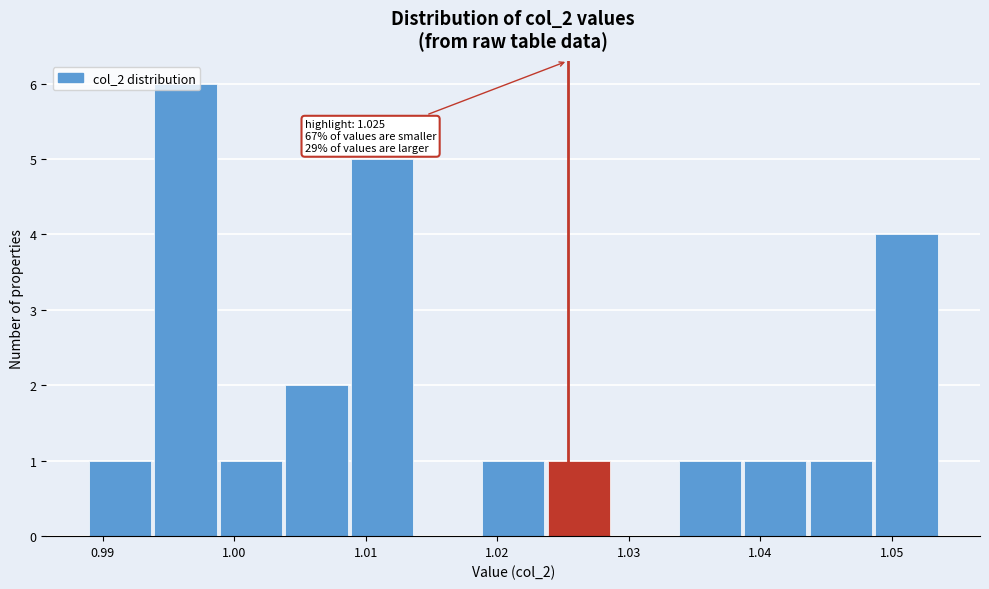

Over which range of the x-axis is the bar tallest?

0.994 to 0.999